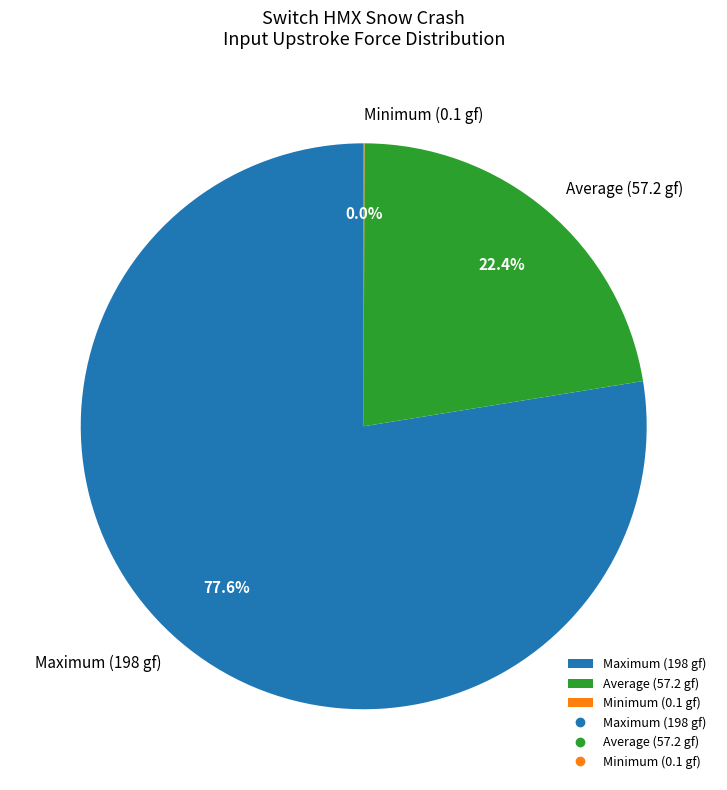

Does Maximum (198 gf) account for over 50% of the chart?

Yes